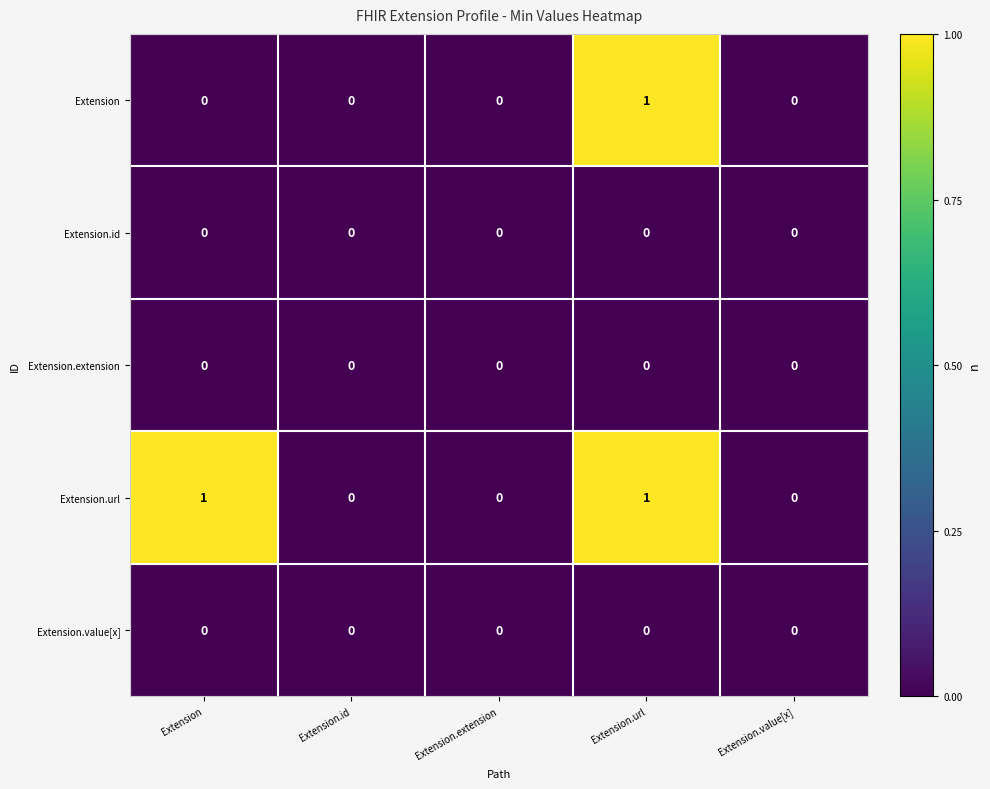

Reading right to left, what are all the values shown in this chart?

Extension: 0	1	0	0	0
Extension.id: 0	0	0	0	0
Extension.extension: 0	0	0	0	0
Extension.url: 0	1	0	0	1
Extension.value[x]: 0	0	0	0	0